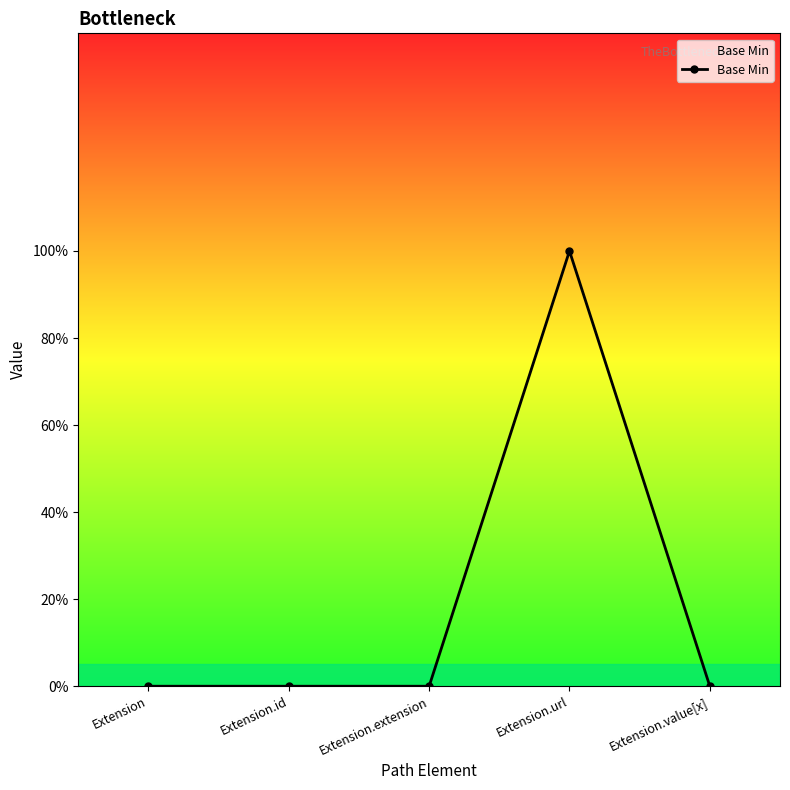

Which label corresponds to the largest value in the chart?

Extension.url